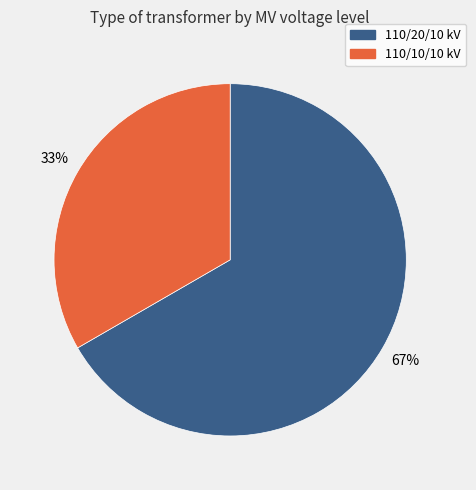

To the nearest percent, what is the average slice percentage?

50%